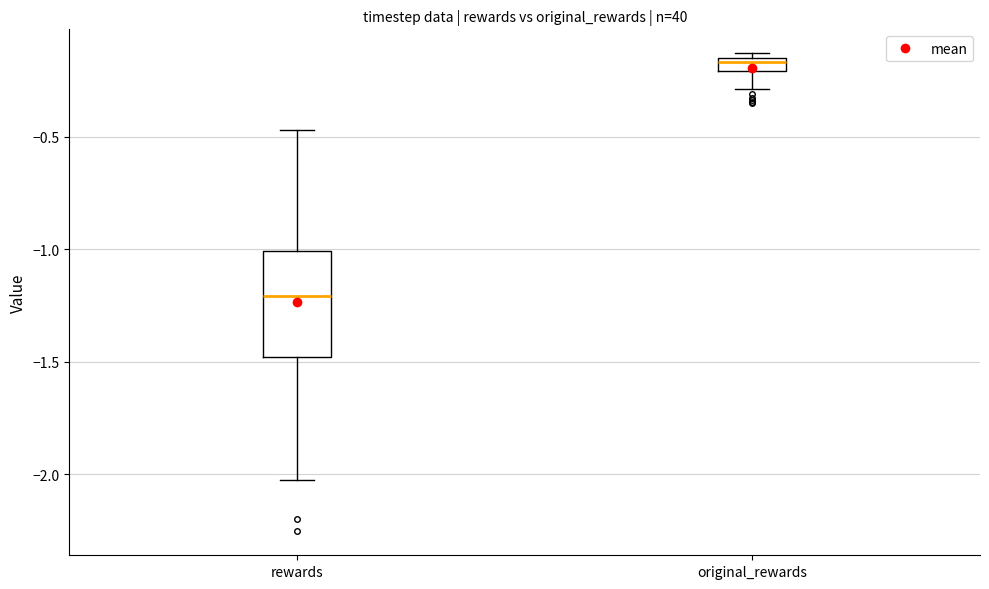

Which box's median line is the lowest?

rewards